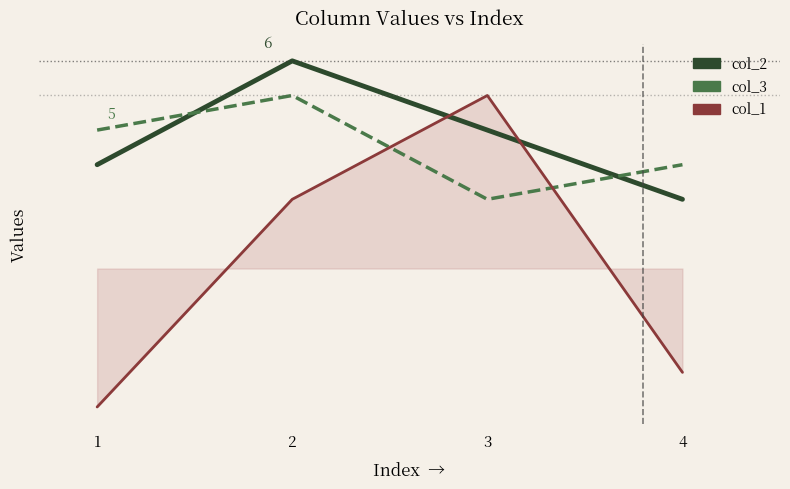

At which category is the sum across all series the highest?

2